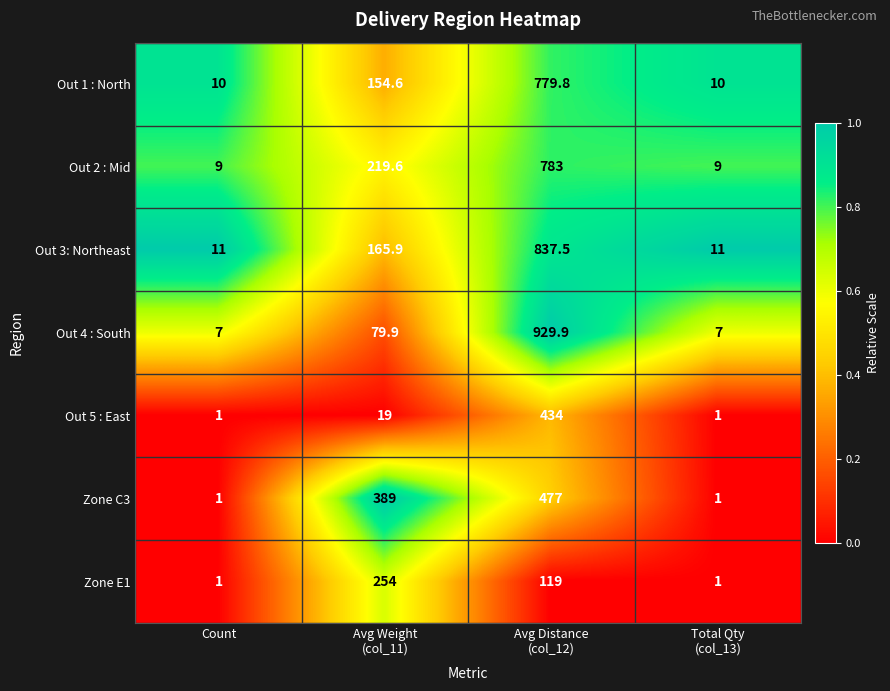

Is the value of Out 3: Northeast at Count greater than the value of Out 1 : North at Count?

Yes